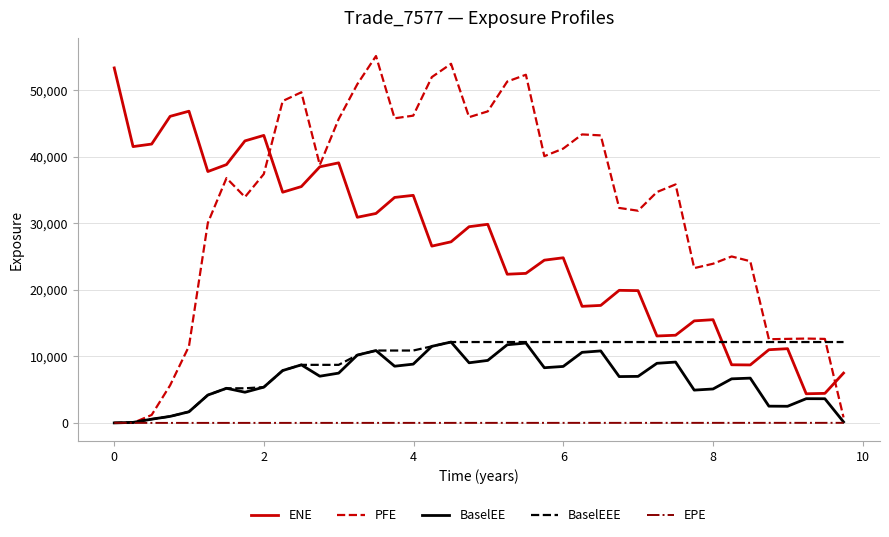

True or false: ENE and BaselEEE intersect in this chart.

True